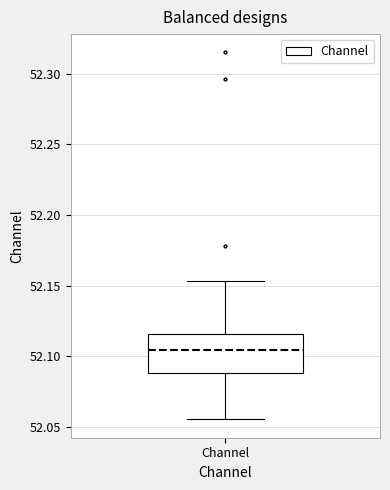

Where does the lower whisker of the box for Channel end on the y-axis? The values are not printed on the chart, so give them approximately, as read against the axis.

52.055